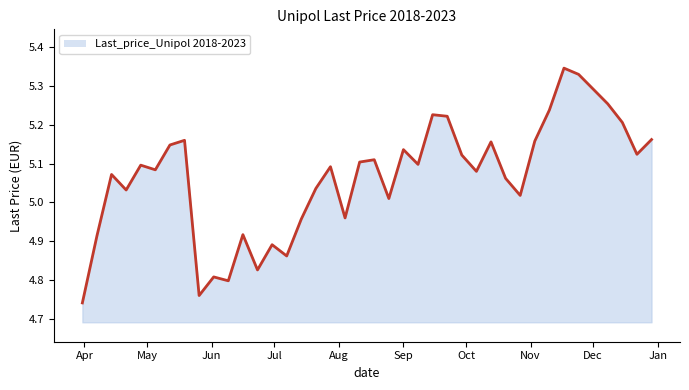

What is the difference between the maximum and minimum values?

0.6